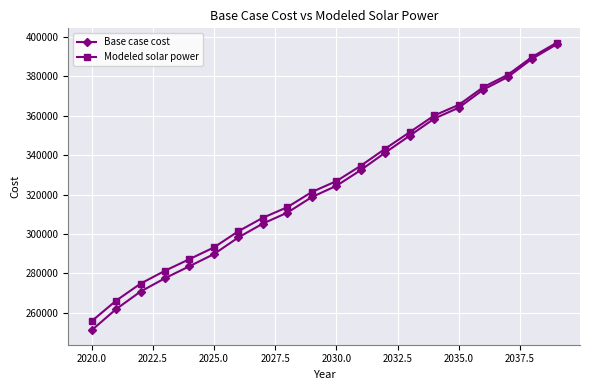

What is the value of the Modeled solar power point at the 11th from the left?

326812.6